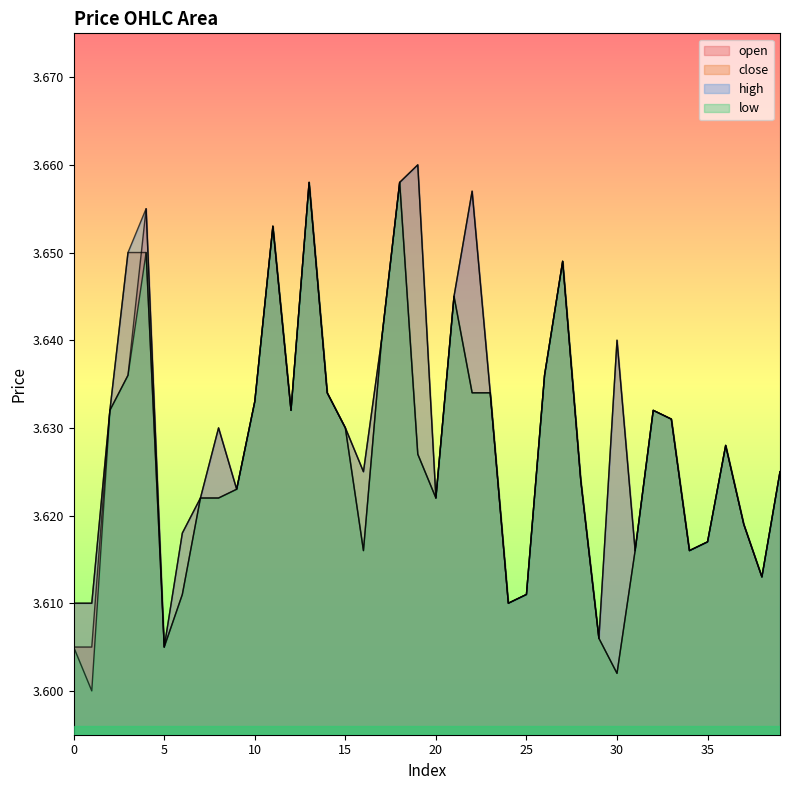

What is the sum of the open values at 2 and 9?

7.3